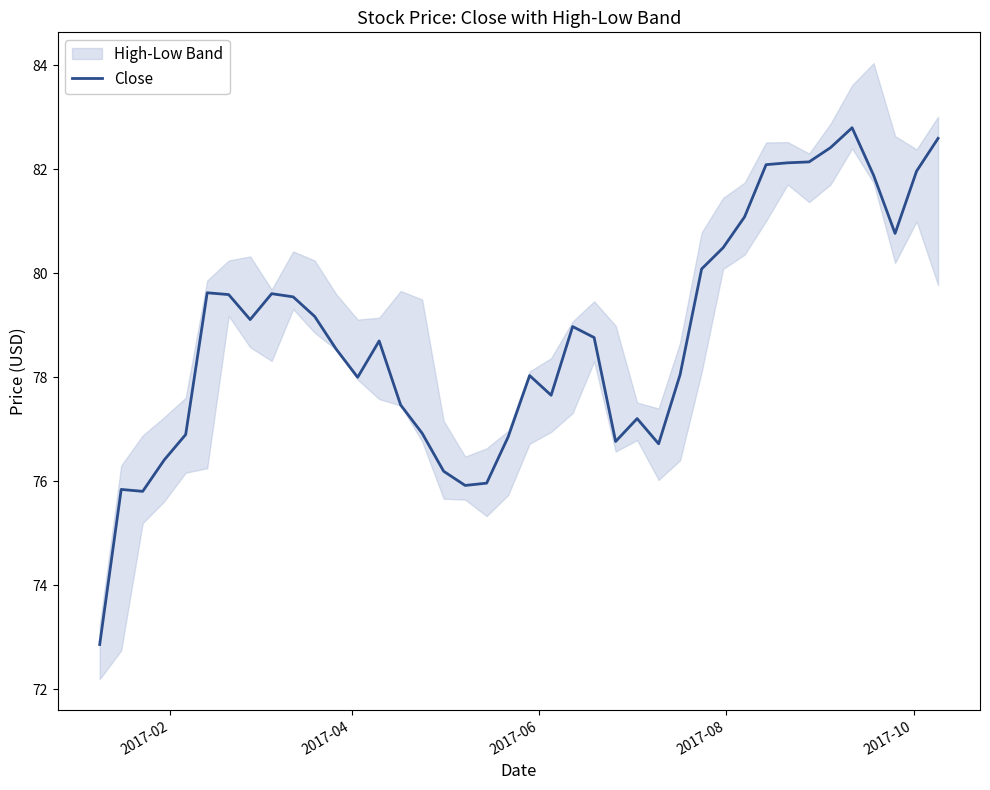

What is the minimum value shown in the chart?

72.9